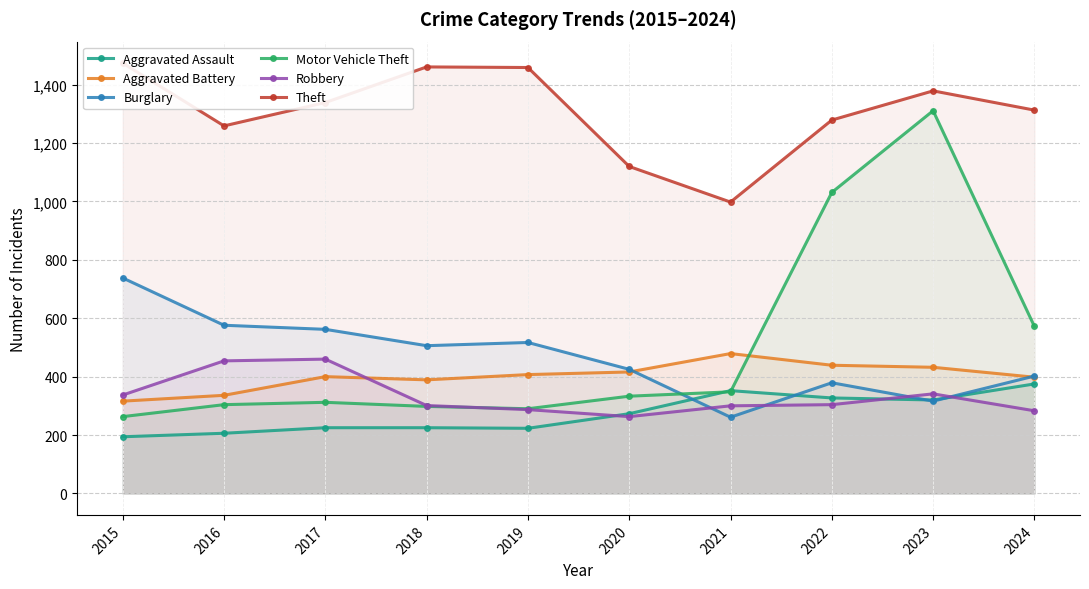

True or false: Burglary has more than 0 points higher than both neighbors.

True